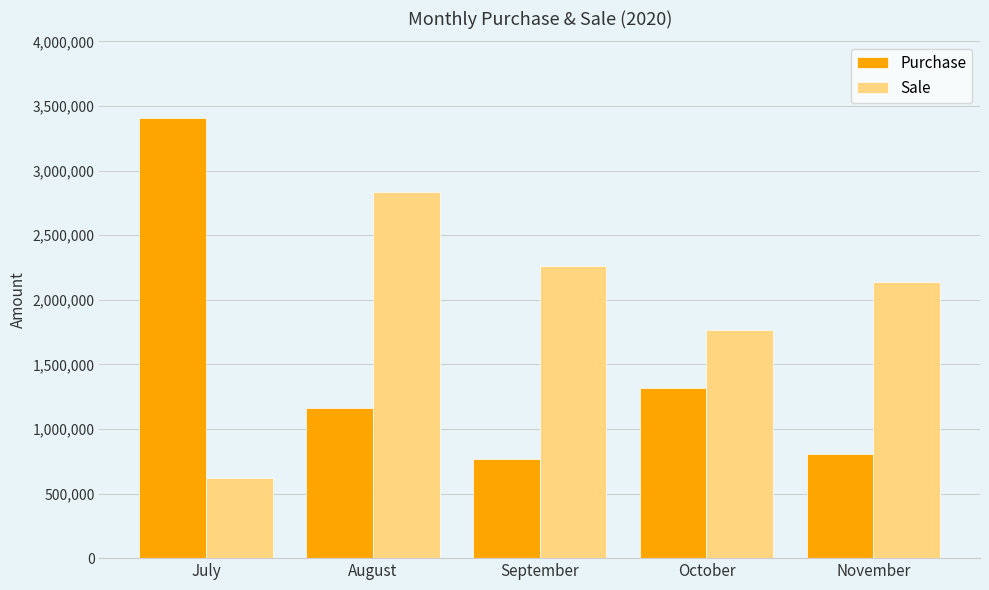

At August, list the series in order from largest to smallest.

Sale, Purchase